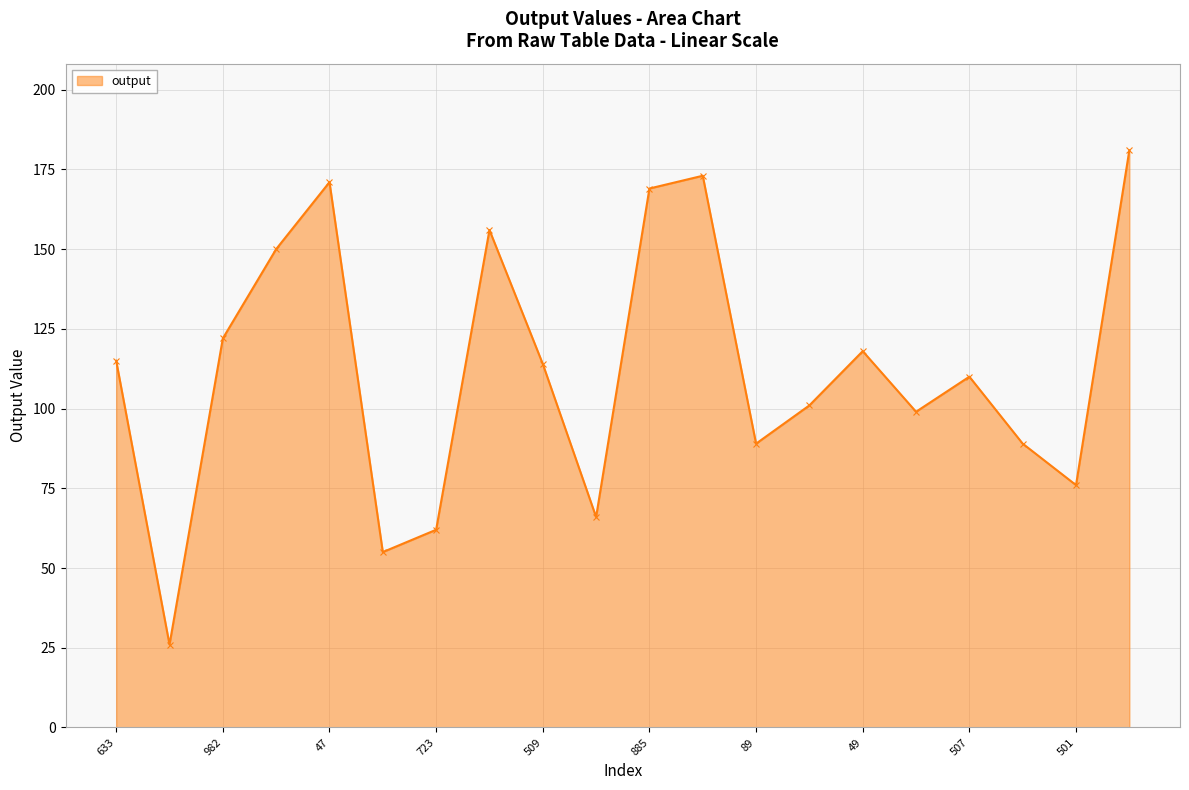

What is the difference between the maximum and minimum values?

155